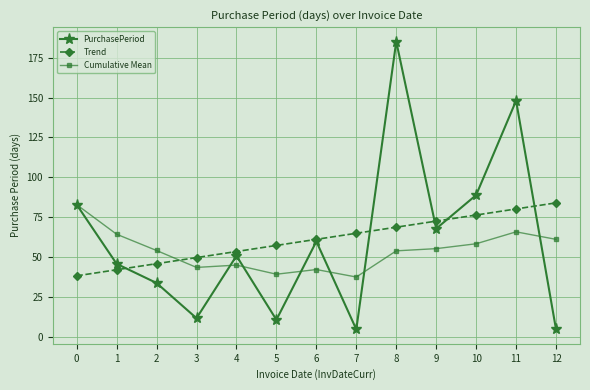

At which category is the sum across all series the highest?

8